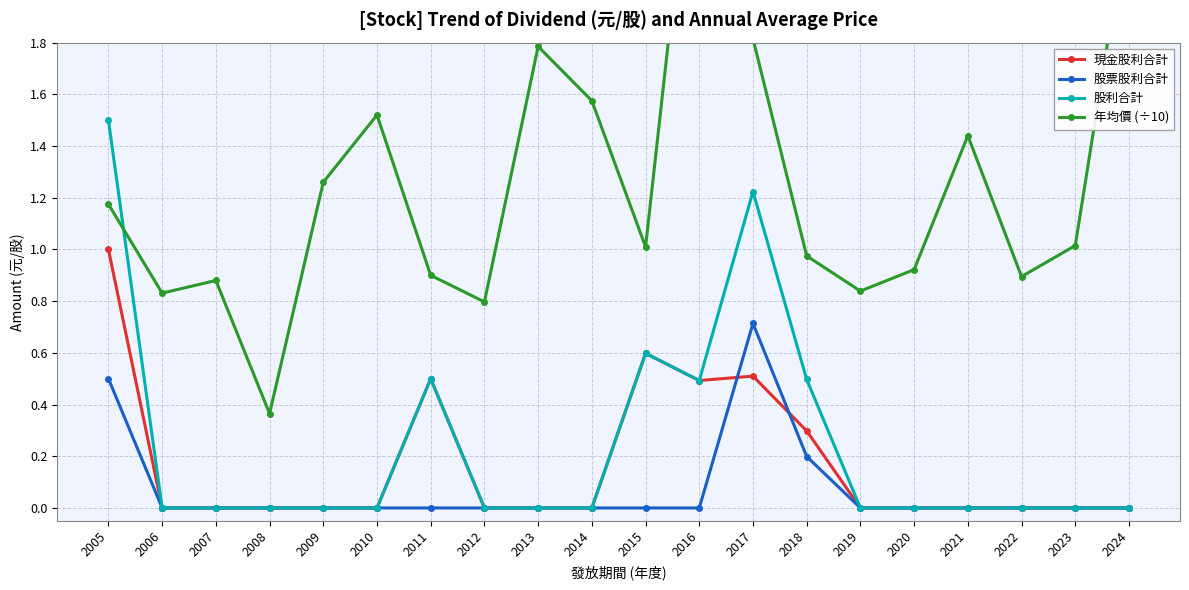

Reading left to right, extract all data points from this chart.

現金股利合計: 1.0	0.0	0.0	0.0	0.0	0.0	0.5	0.0	0.0	0.0	0.6	0.5	0.5	0.3	0.0	0.0	0.0	0.0	0.0	0.0
股票股利合計: 0.5	0.0	0.0	0.0	0.0	0.0	0.0	0.0	0.0	0.0	0.0	0.0	0.7	0.2	0.0	0.0	0.0	0.0	0.0	0.0
股利合計: 1.5	0.0	0.0	0.0	0.0	0.0	0.5	0.0	0.0	0.0	0.6	0.5	1.2	0.5	0.0	0.0	0.0	0.0	0.0	0.0
年均價 (÷10): 1.2	0.8	0.9	0.4	1.3	1.5	0.9	0.8	1.8	1.6	1.0	2.9	1.8	1.0	0.8	0.9	1.4	0.9	1.0	2.3